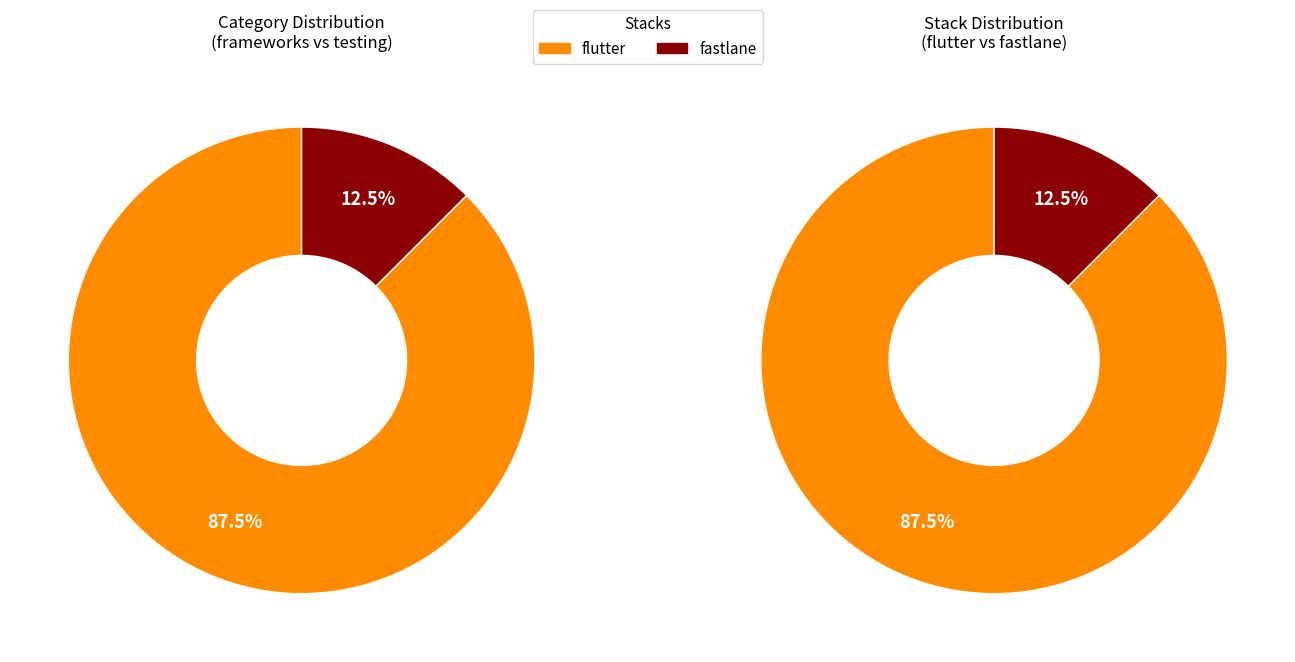

How many segments does this pie chart have?

2